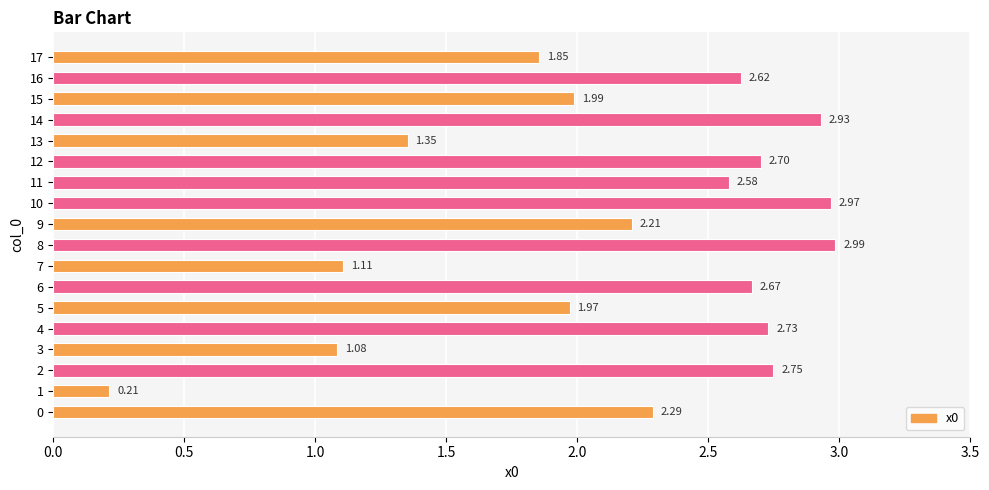

Count the number of values greater than 2.

11